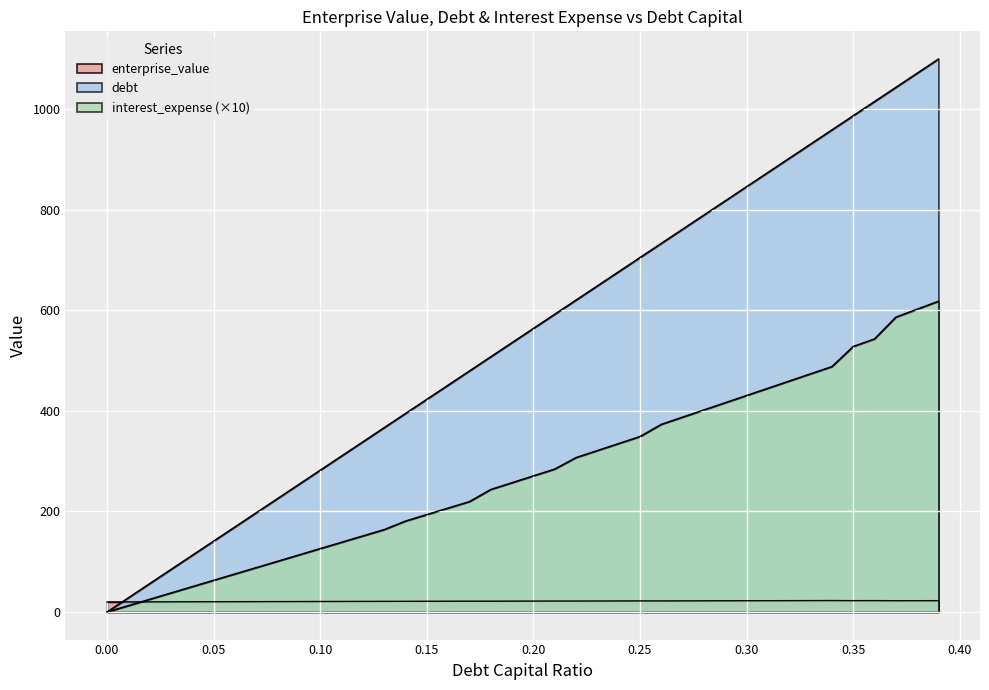

Does the chart display data point markers on the line(s)?

No